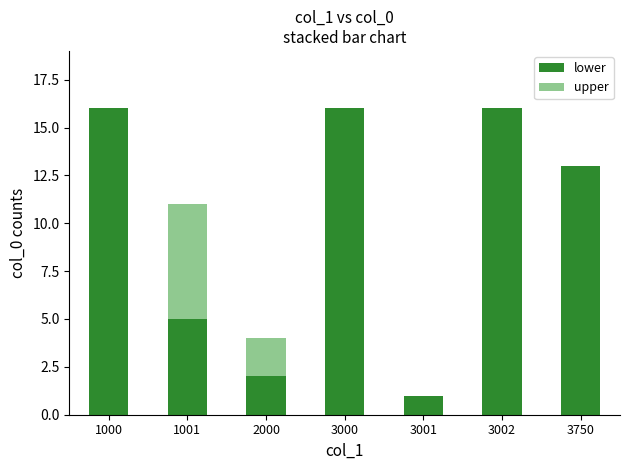

The lower series shows 5 at 1001. True or false?

True